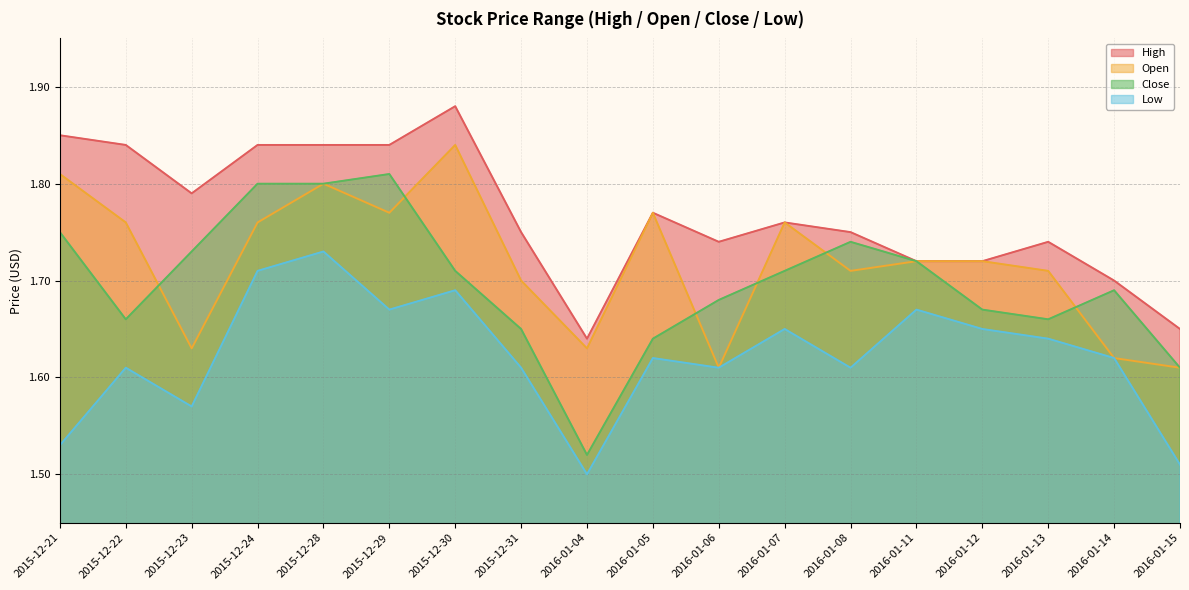

Reading left to right, list all the values displayed in this chart.

High: 2015-12-21=1.9	2015-12-22=1.8	2015-12-23=1.8	2015-12-24=1.8	2015-12-28=1.8	2015-12-29=1.8	2015-12-30=1.9	2015-12-31=1.8	2016-01-04=1.6	2016-01-05=1.8	2016-01-06=1.7	2016-01-07=1.8	2016-01-08=1.8	2016-01-11=1.7	2016-01-12=1.7	2016-01-13=1.7	2016-01-14=1.7	2016-01-15=1.6
Open: 2015-12-21=1.8	2015-12-22=1.8	2015-12-23=1.6	2015-12-24=1.8	2015-12-28=1.8	2015-12-29=1.8	2015-12-30=1.8	2015-12-31=1.7	2016-01-04=1.6	2016-01-05=1.8	2016-01-06=1.6	2016-01-07=1.8	2016-01-08=1.7	2016-01-11=1.7	2016-01-12=1.7	2016-01-13=1.7	2016-01-14=1.6	2016-01-15=1.6
Close: 2015-12-21=1.8	2015-12-22=1.7	2015-12-23=1.7	2015-12-24=1.8	2015-12-28=1.8	2015-12-29=1.8	2015-12-30=1.7	2015-12-31=1.6	2016-01-04=1.5	2016-01-05=1.6	2016-01-06=1.7	2016-01-07=1.7	2016-01-08=1.7	2016-01-11=1.7	2016-01-12=1.7	2016-01-13=1.7	2016-01-14=1.7	2016-01-15=1.6
Low: 2015-12-21=1.5	2015-12-22=1.6	2015-12-23=1.6	2015-12-24=1.7	2015-12-28=1.7	2015-12-29=1.7	2015-12-30=1.7	2015-12-31=1.6	2016-01-04=1.5	2016-01-05=1.6	2016-01-06=1.6	2016-01-07=1.6	2016-01-08=1.6	2016-01-11=1.7	2016-01-12=1.6	2016-01-13=1.6	2016-01-14=1.6	2016-01-15=1.5